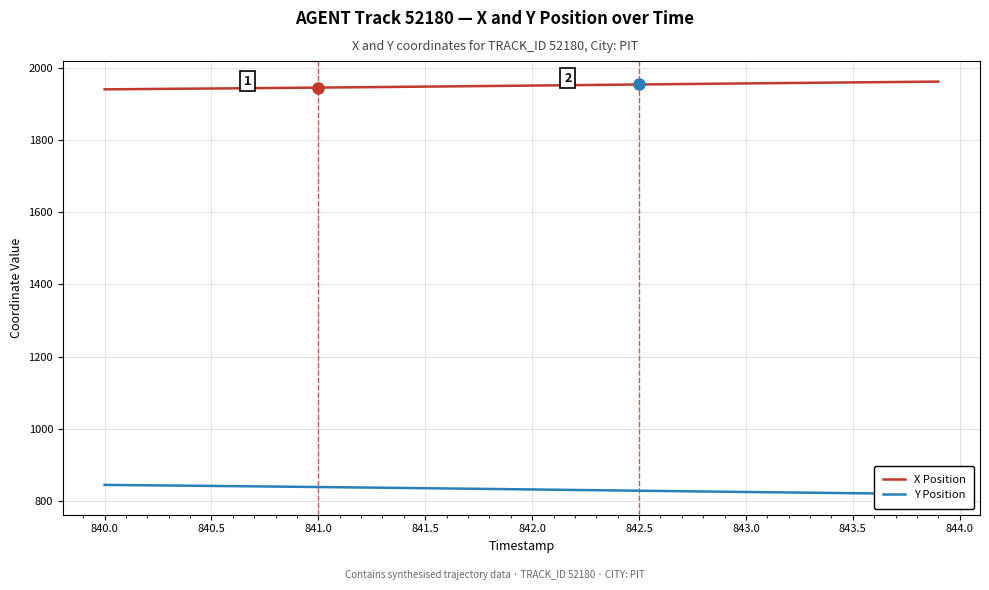

True or false: X Position has a value of 836.4 at 843.0.

False